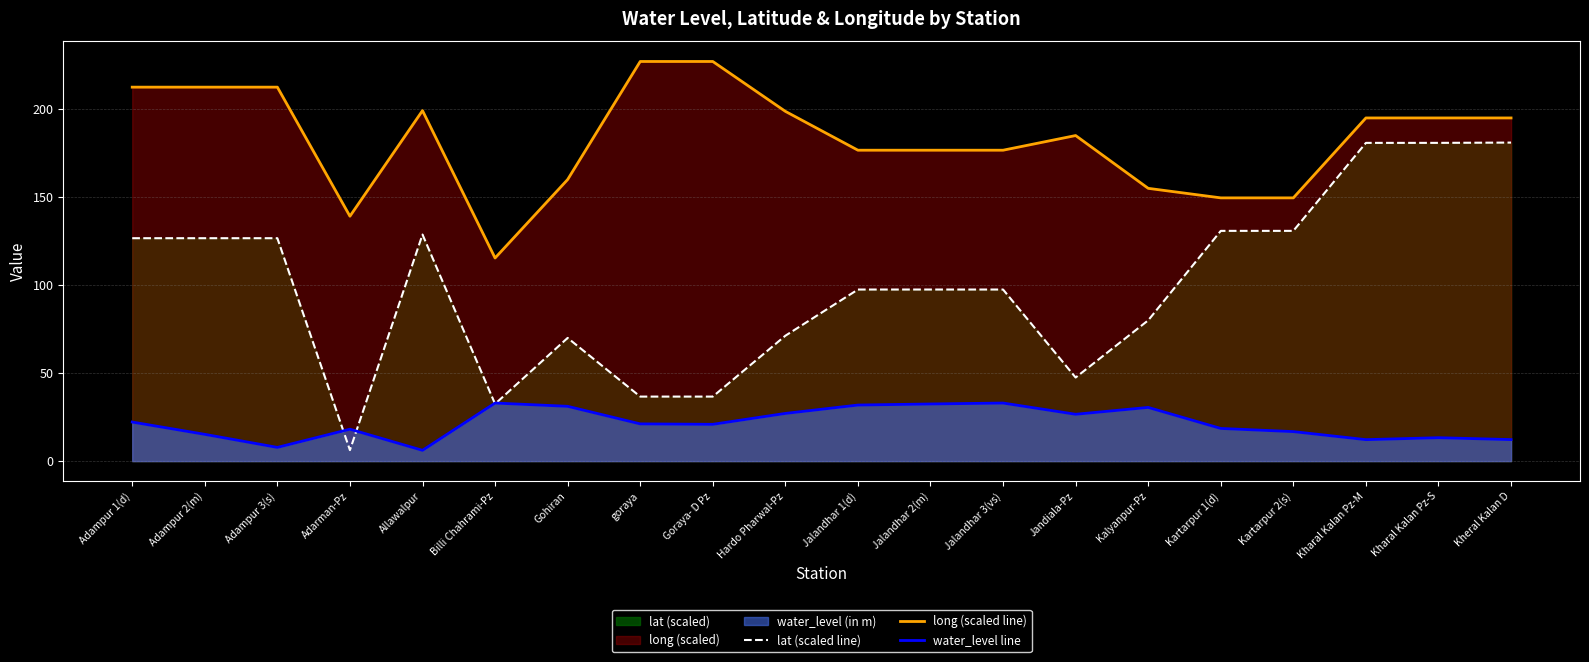

True or false: water_level line and lat (scaled line) cross at least once.

True